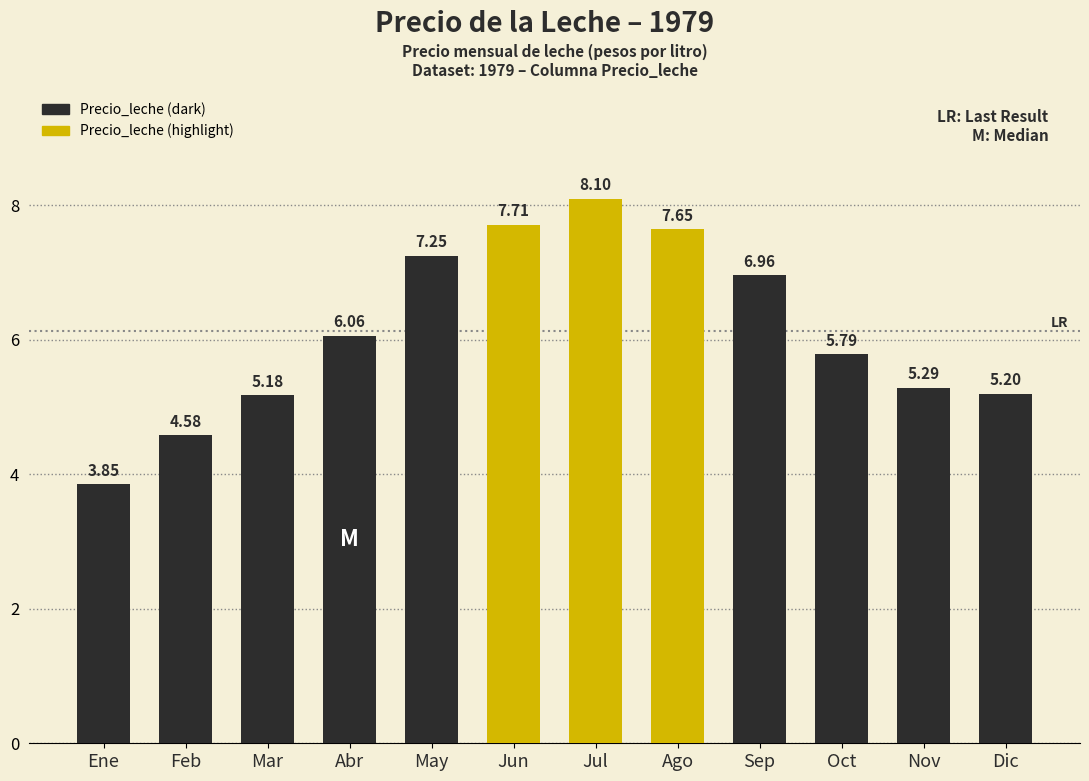

How many categories are shown in the chart?

12